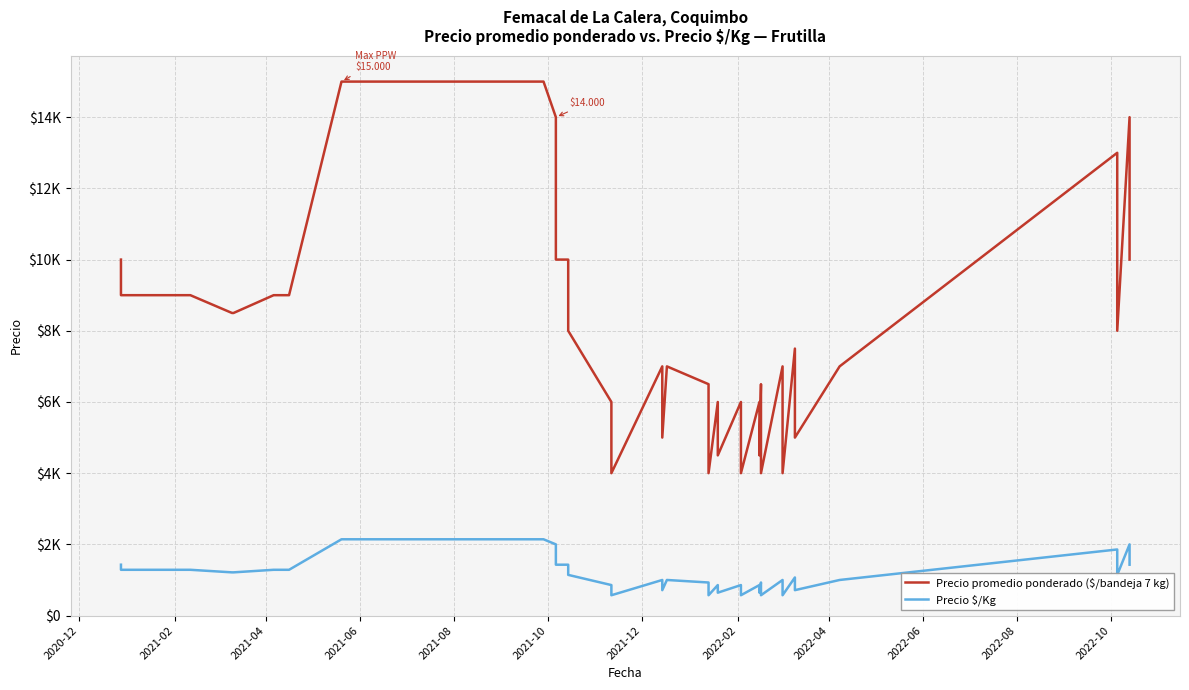

Rank the series by their average value, from highest to lowest.

Precio promedio ponderado ($/bandeja 7 kg), Precio $/Kg